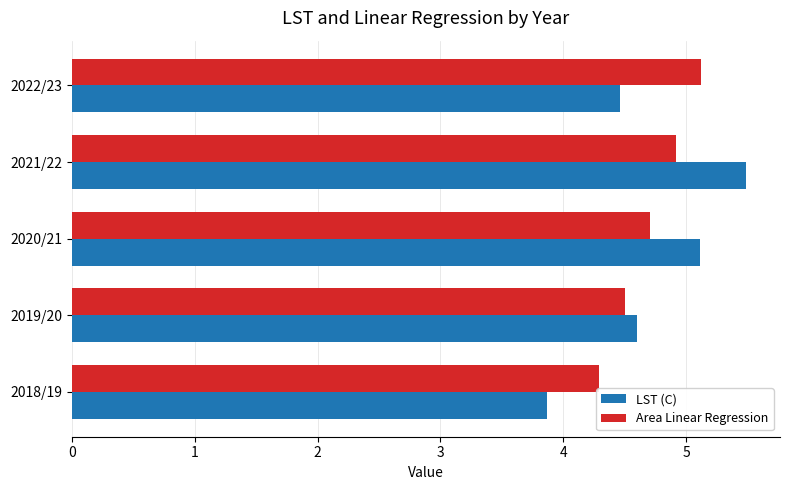

List the series in order of their peak value, lowest first.

Area Linear Regression, LST (C)